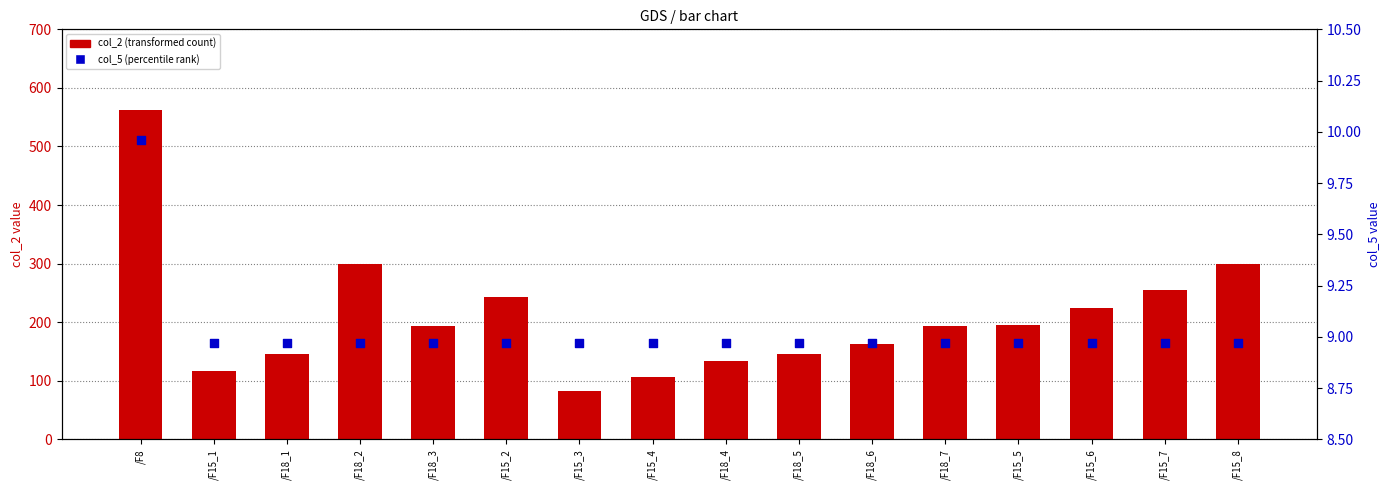

At which category is the sum across all series the highest?

/F8